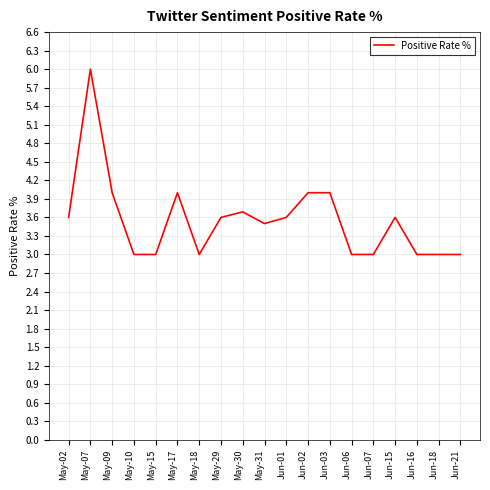

Where is the first local maximum?

May-07